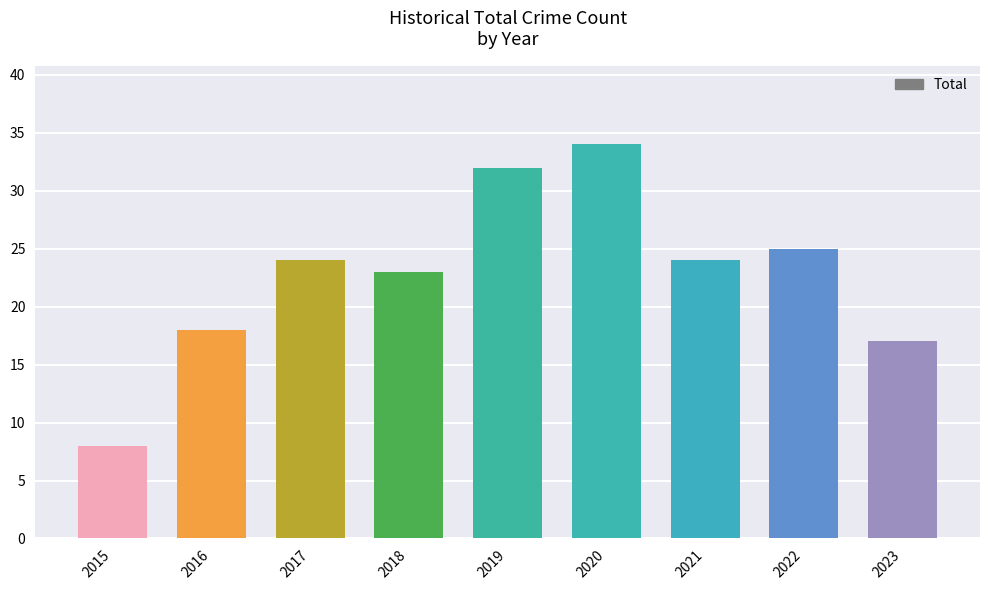

The value at 2019 is 49. True or false?

False